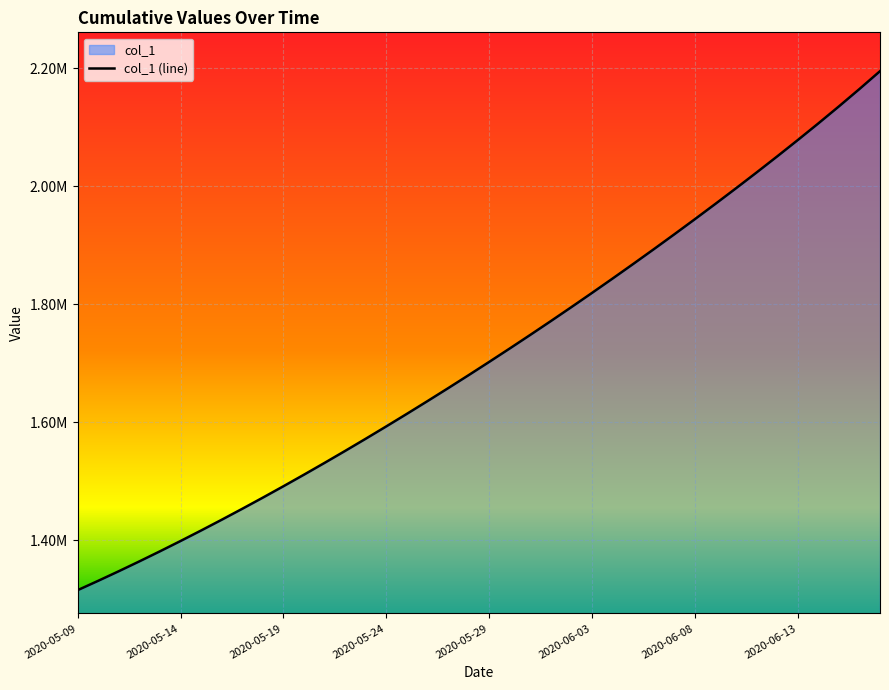

What is the minimum value shown in the chart?

1315099.0